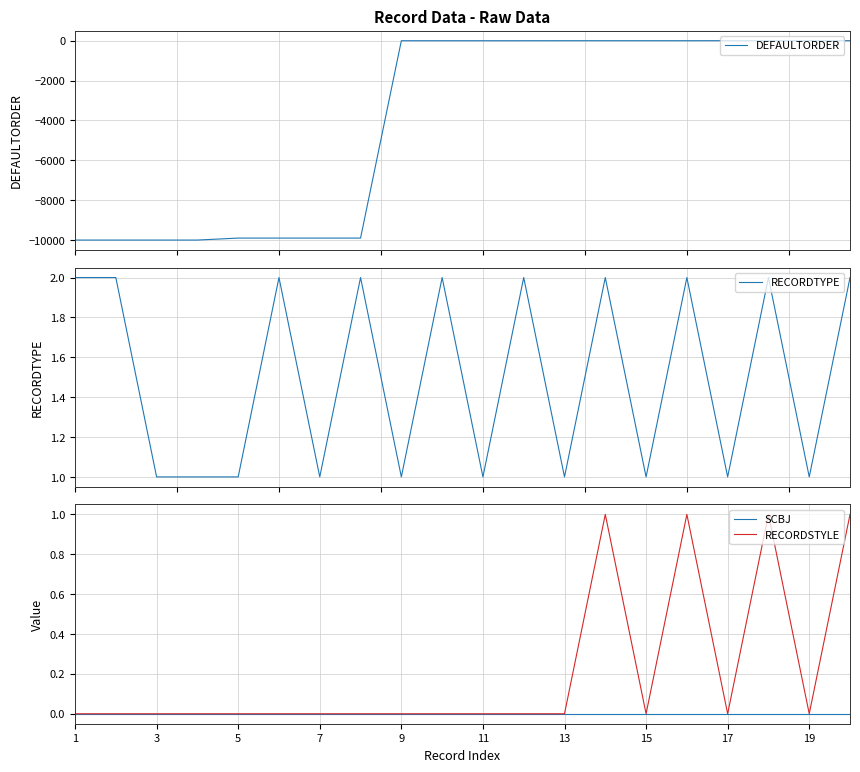

The value of SCBJ at 11 is 0. True or false?

True